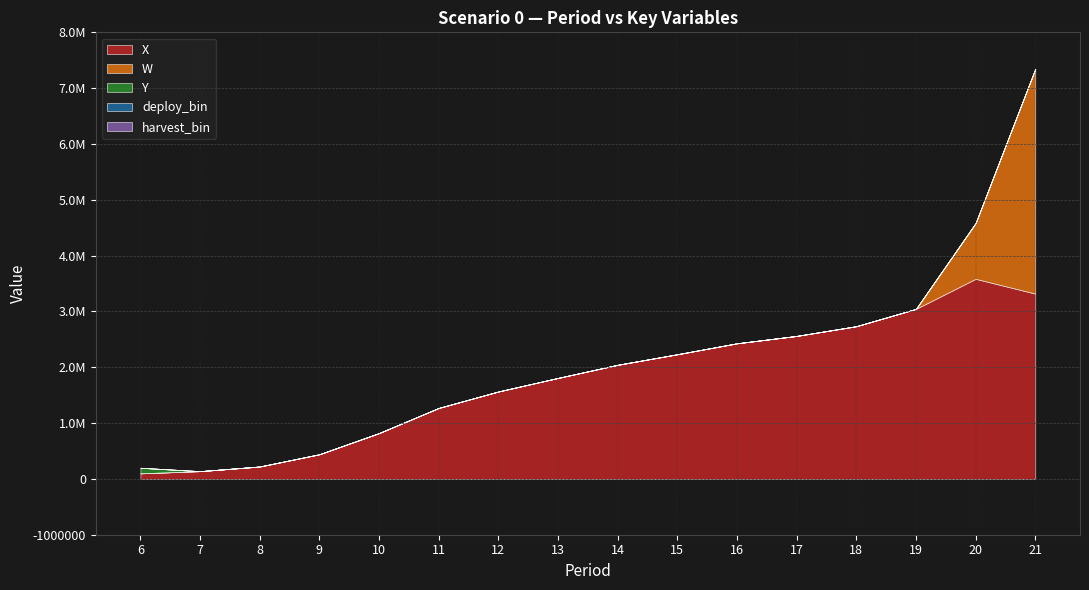

What are all the series names shown in the legend?

X, W, Y, deploy_bin, harvest_bin